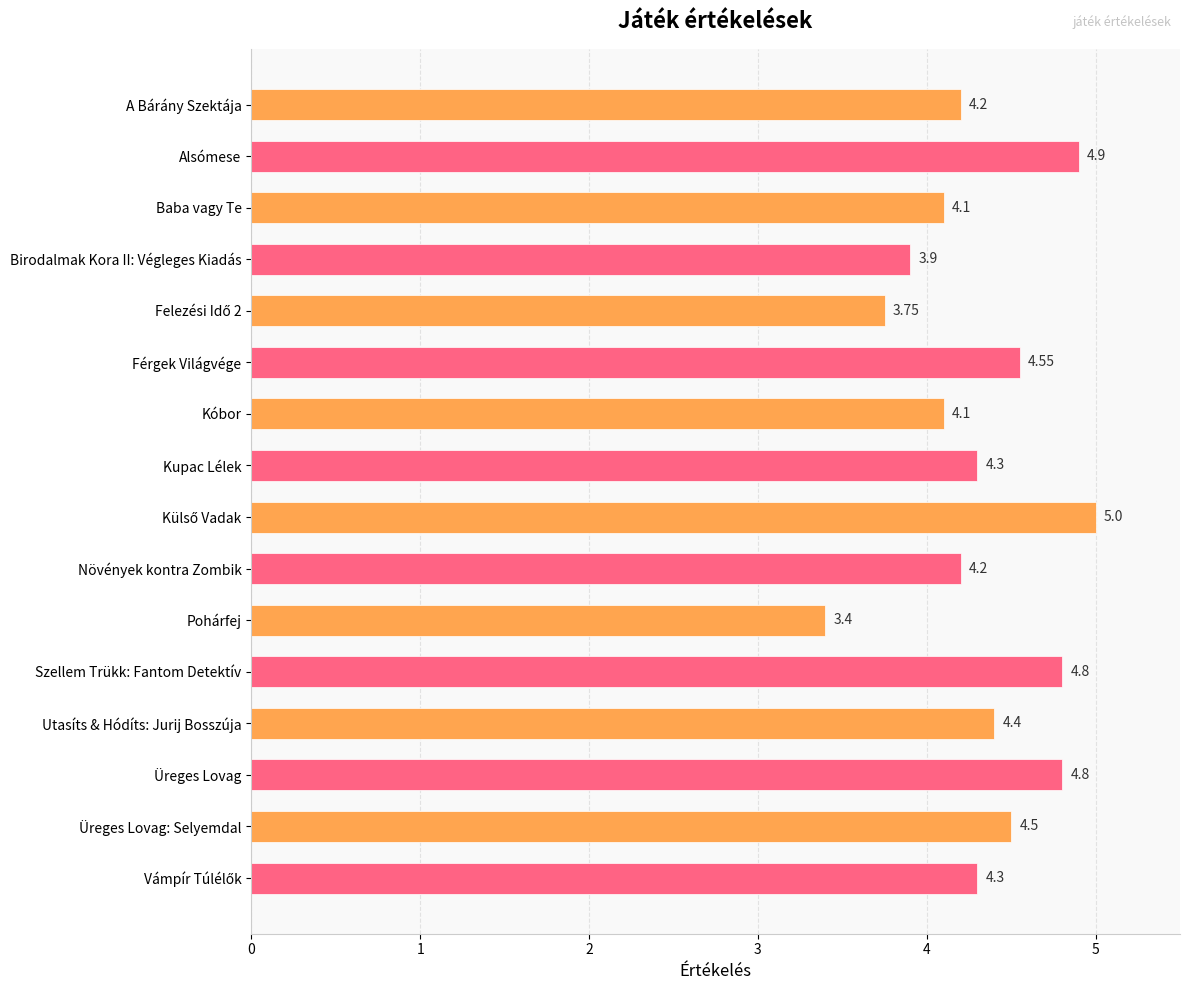

What is the smallest value displayed?

3.4